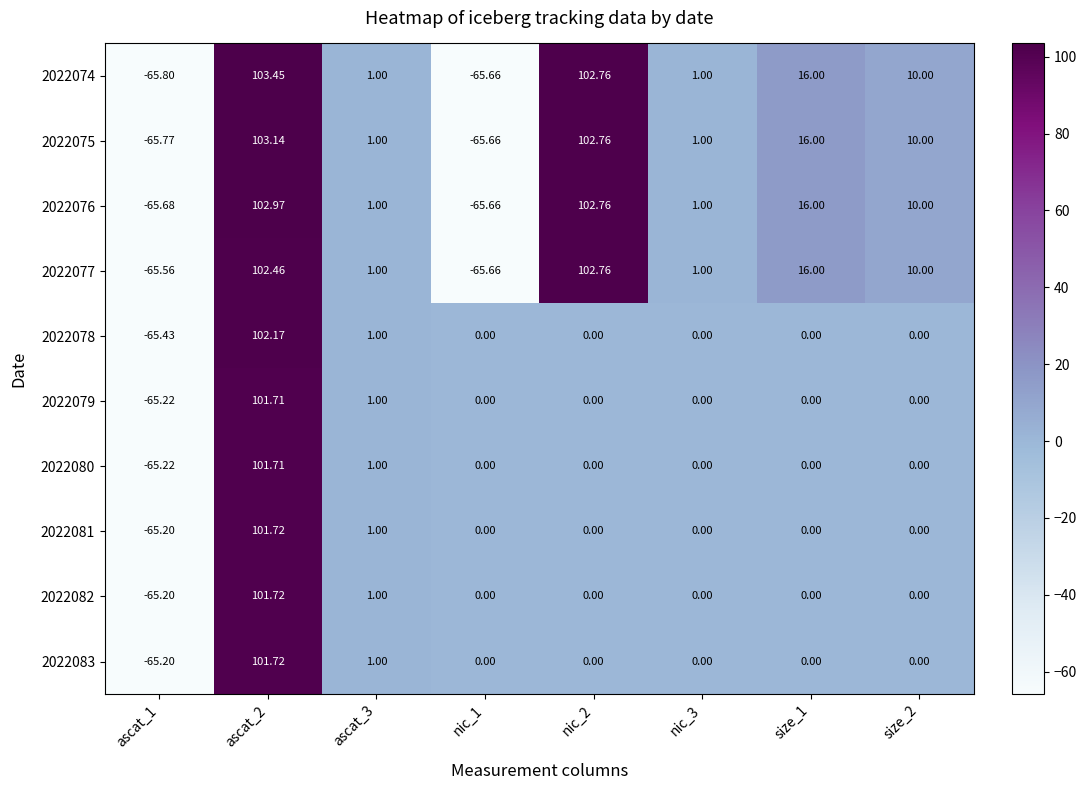

How many data points in 2022077 are less than 10?

4